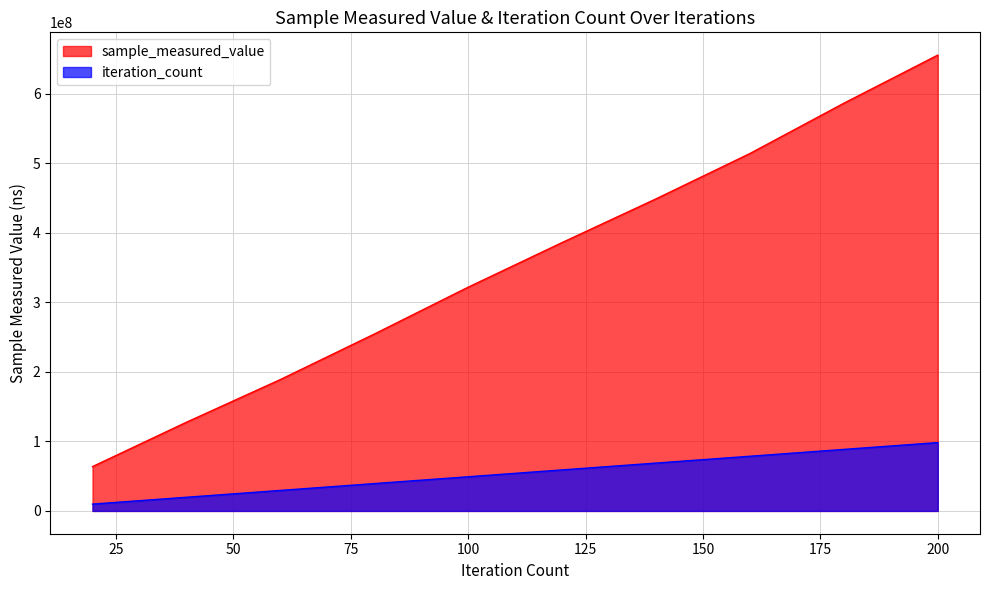

Which series has the widest spread of values?

sample_measured_value